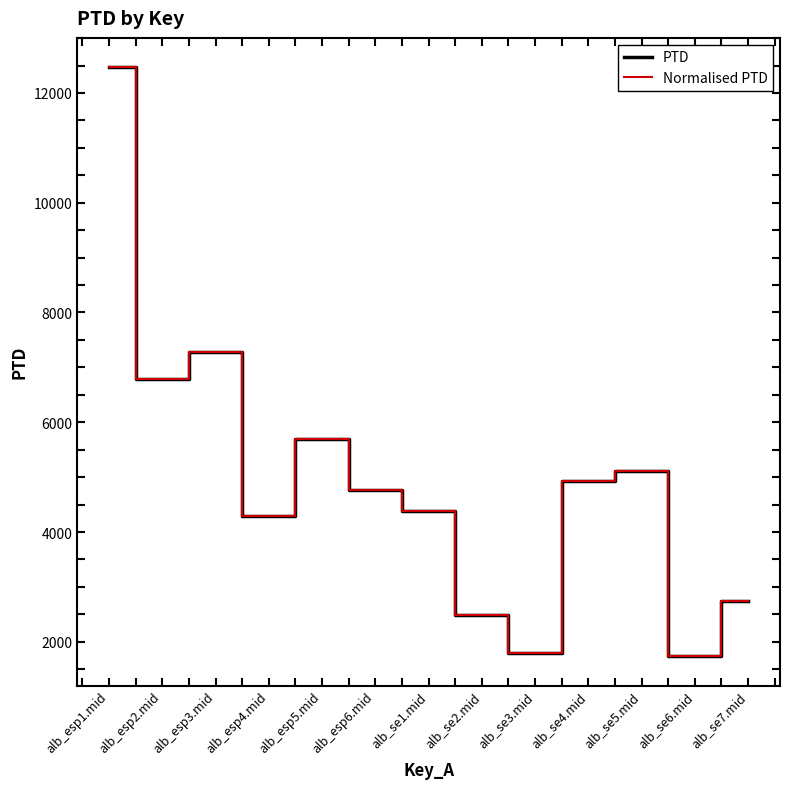

True or false: PTD has a value of 4294.4 at alb_esp4.mid.

True